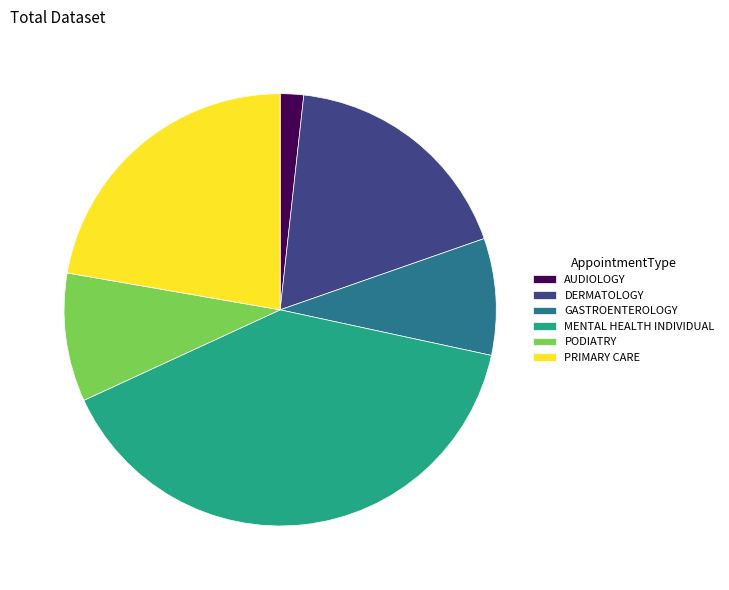

Is the sum of GASTROENTEROLOGY and DERMATOLOGY greater than half?

No